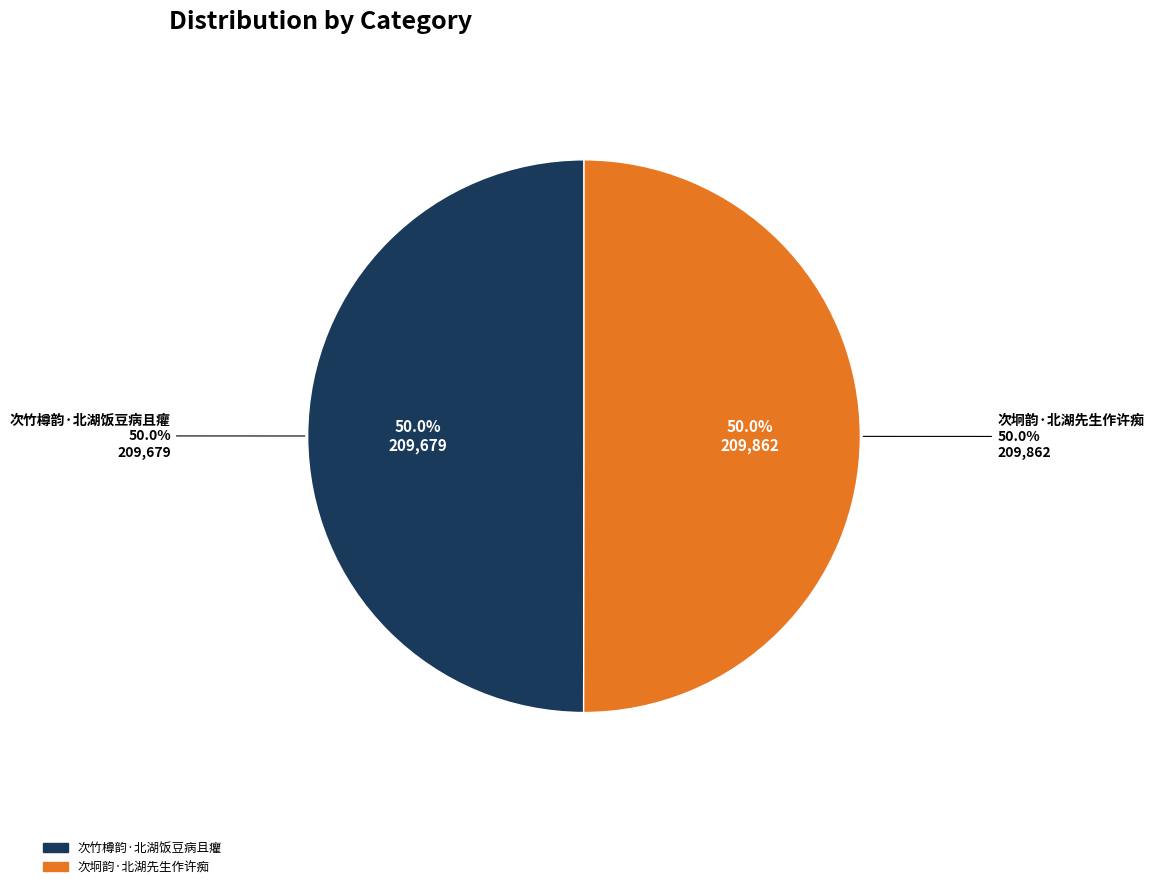

Does any single category account for the majority?

Yes